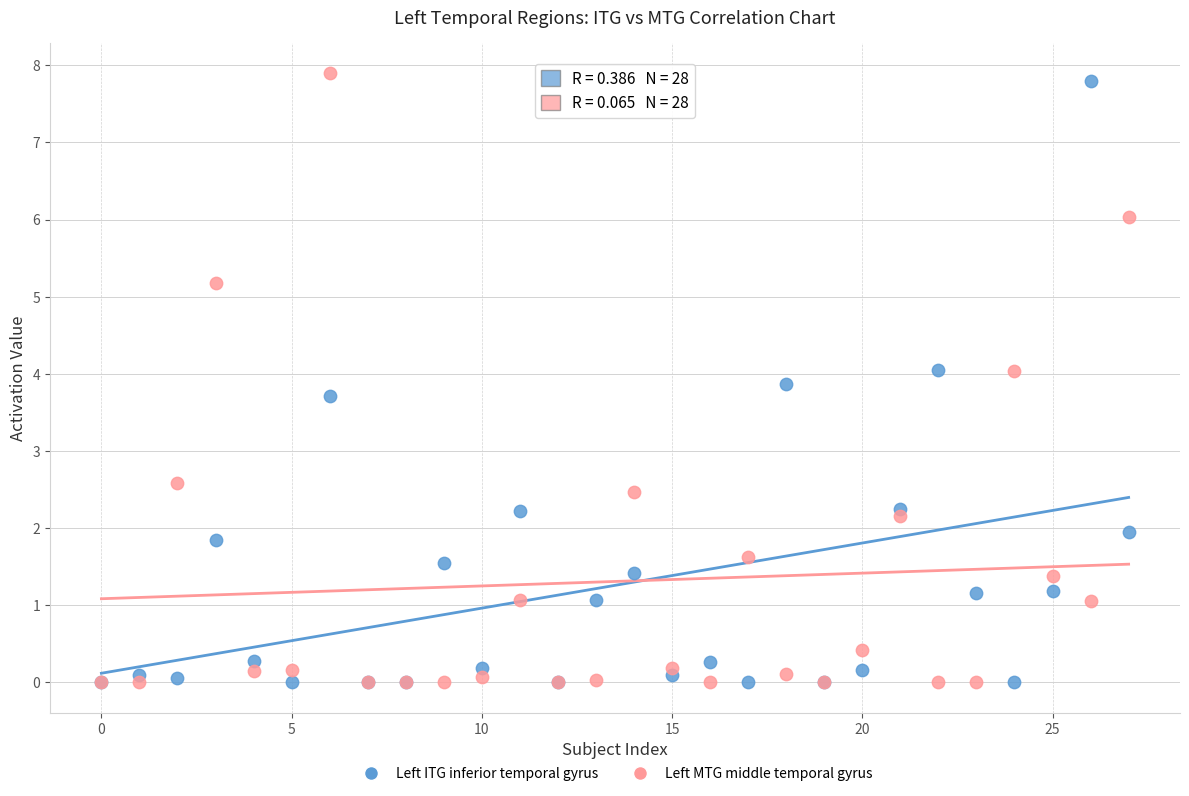

Across all series, what Y value is closest to 3?

2.6